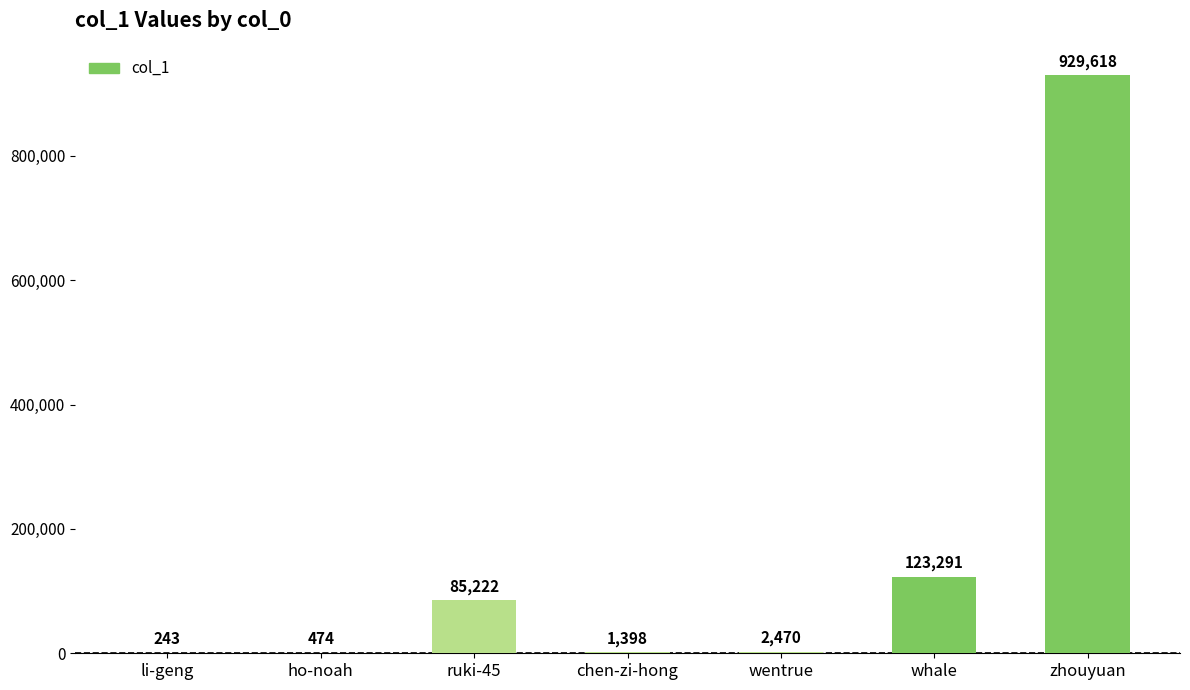

Which has a higher value, chen-zi-hong or wentrue?

wentrue